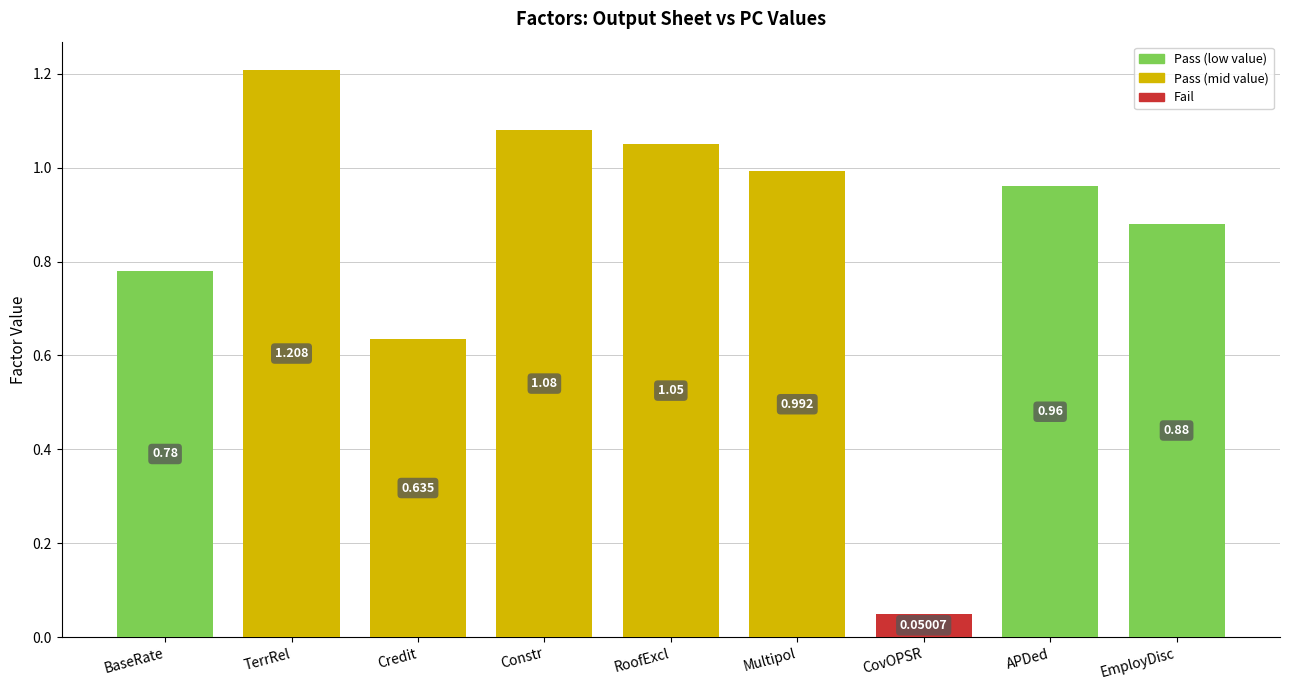

What is the label of the 8th bar from the left?

APDed